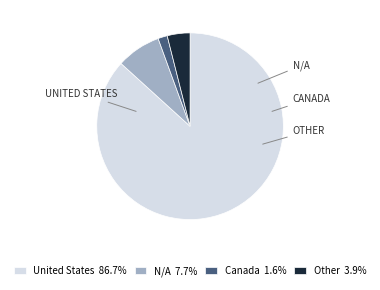

The Canada slice represents 2% of the pie. True or false?

True